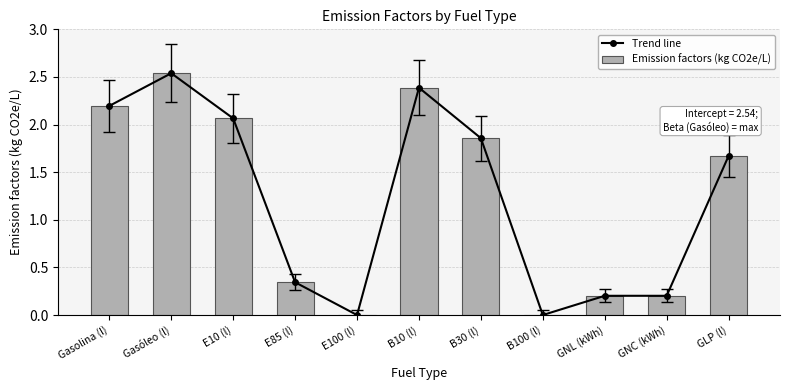

Is the value of Trend line at GNC (kWh) greater than the value of Emission factors (kg CO2e/L) at GNC (kWh)?

No